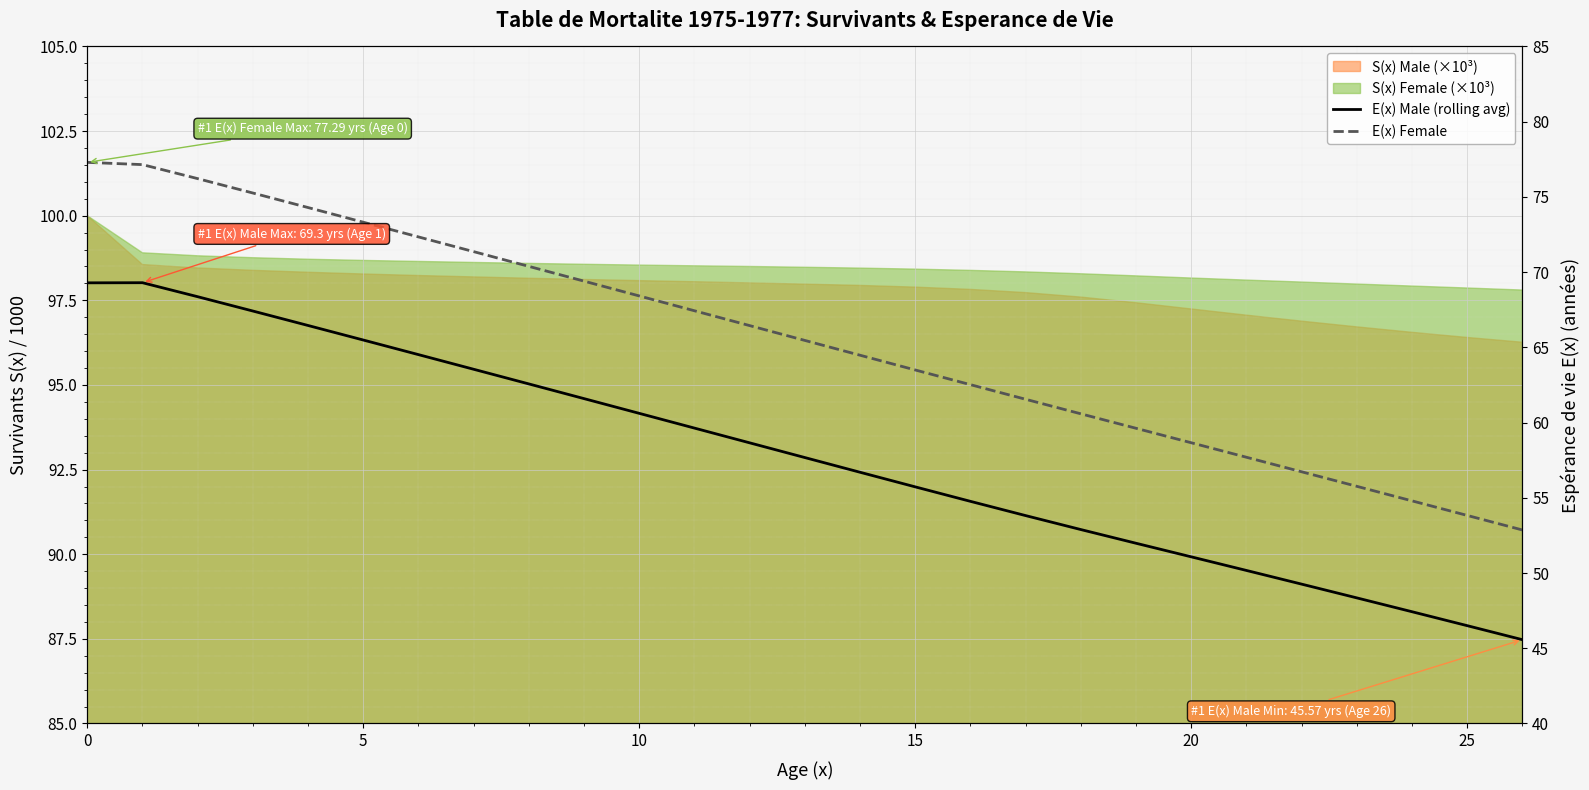

What is the sum of all E(x) Female values?

1767.3